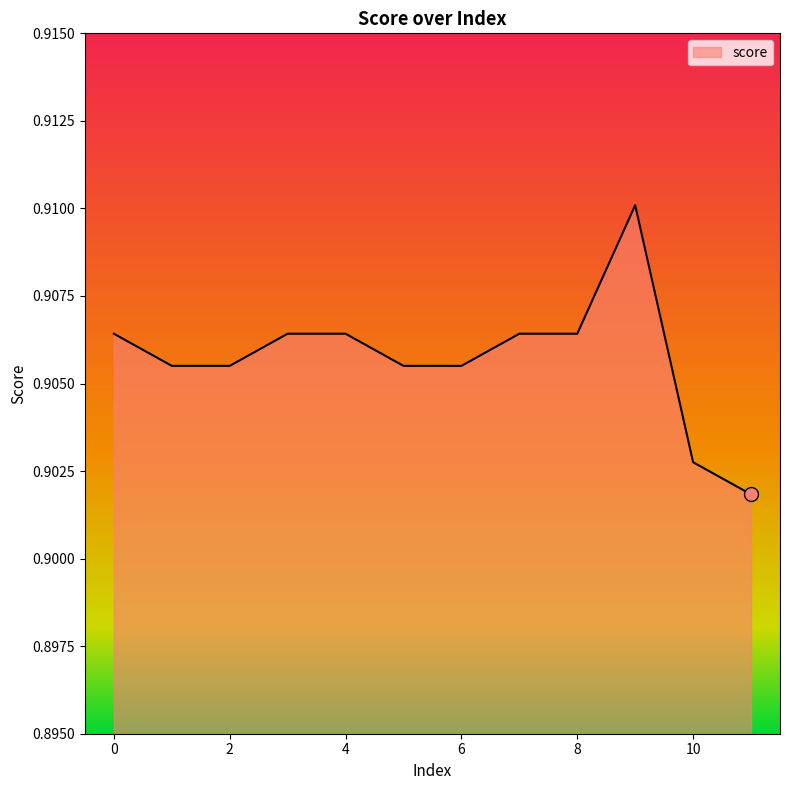

What is the value of the 1st point from the left?

0.9